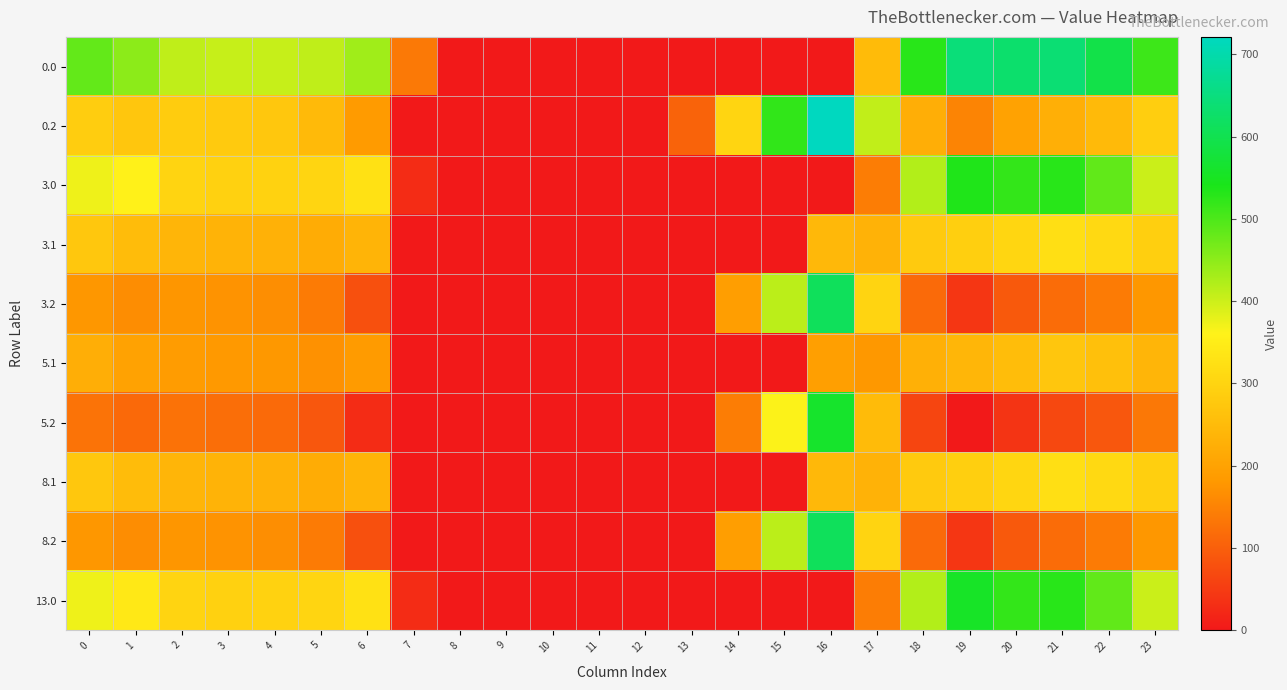

What is the maximum value shown in the chart?

721.2